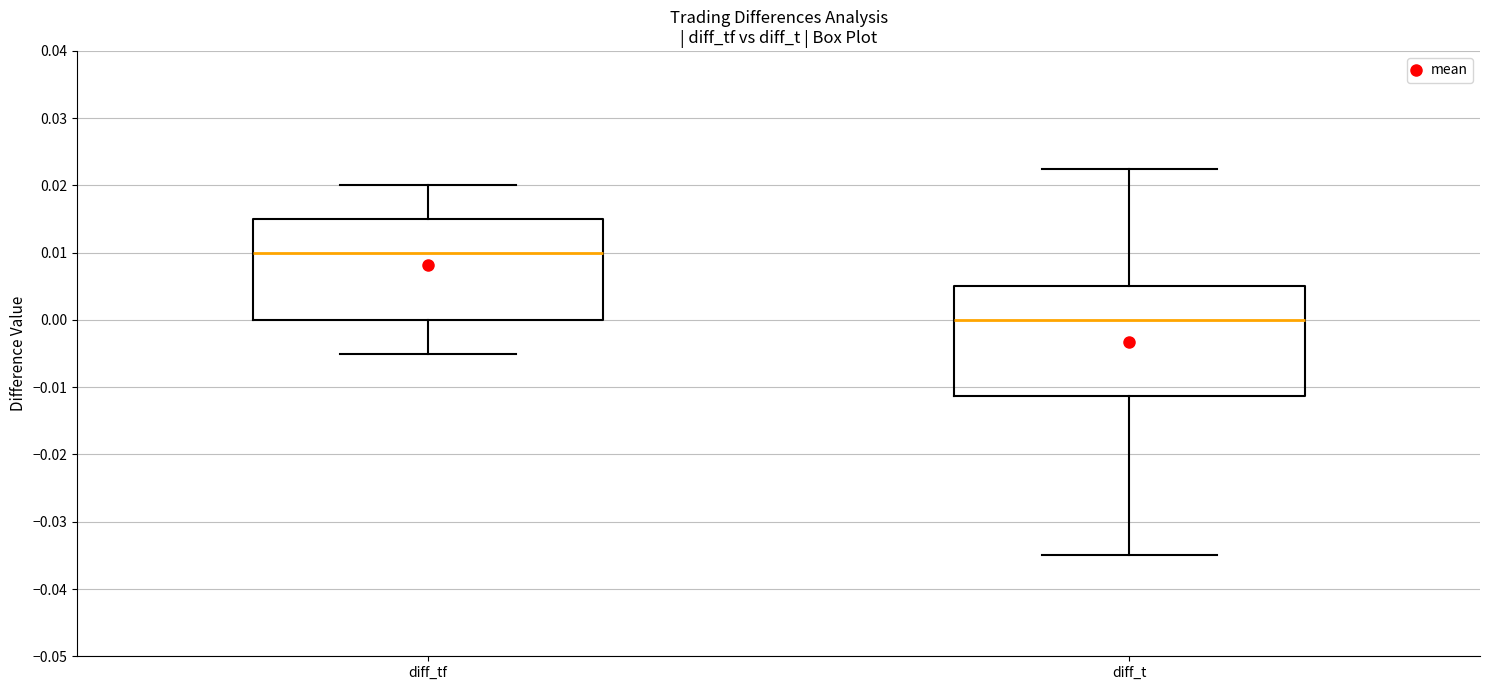

Reading left to right, transcribe this box plot: for each box, give where its median line is, the range the box spans, and where its two whiskers end, as read against the y-axis. The values are not printed on the chart, so give them approximately, as read against the axis.

diff_tf: median 0.010, box 0.000 to 0.015, whiskers -0.005 to 0.020
diff_t: median 0.000, box -0.011 to 0.005, whiskers -0.035 to 0.023